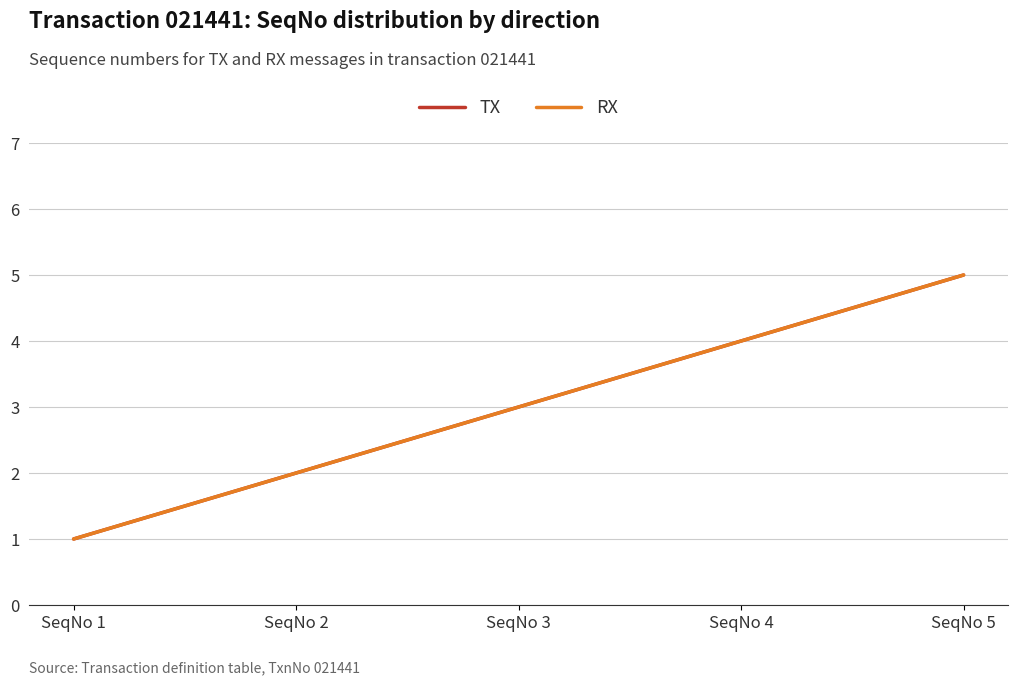

Is this an area chart (filled region under the line)?

No